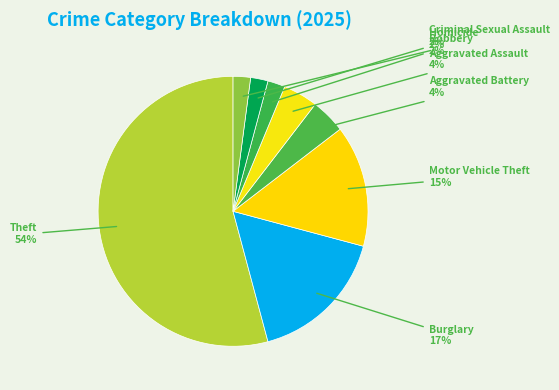

Which category has the smallest portion of the pie?

Criminal Sexual Assault